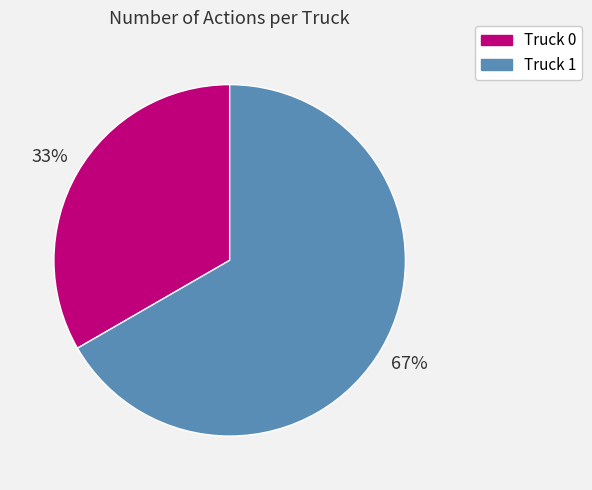

Rank the categories by value from highest to lowest.

Truck 1, Truck 0